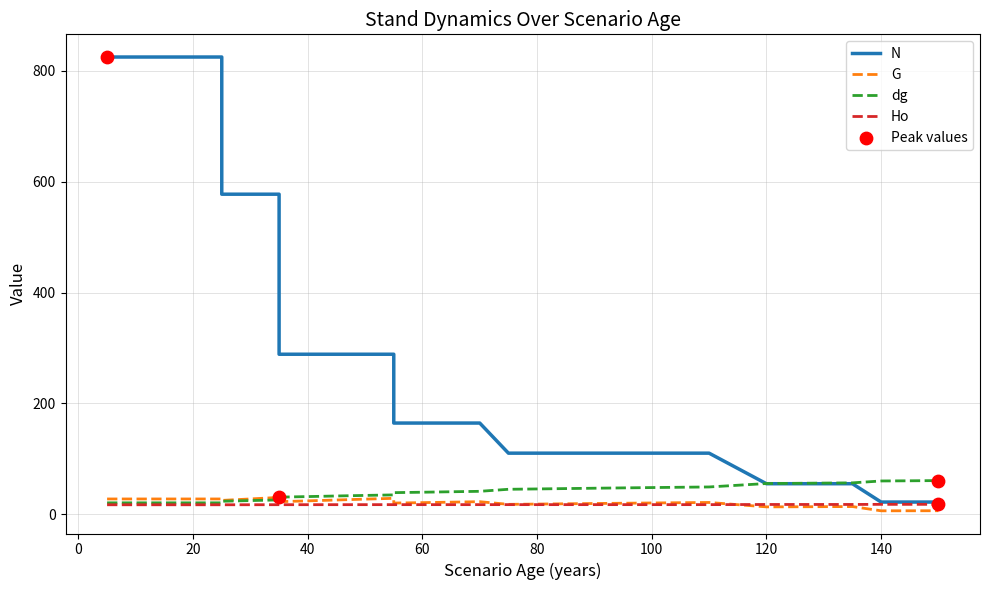

Which series has the largest total across all categories?

N